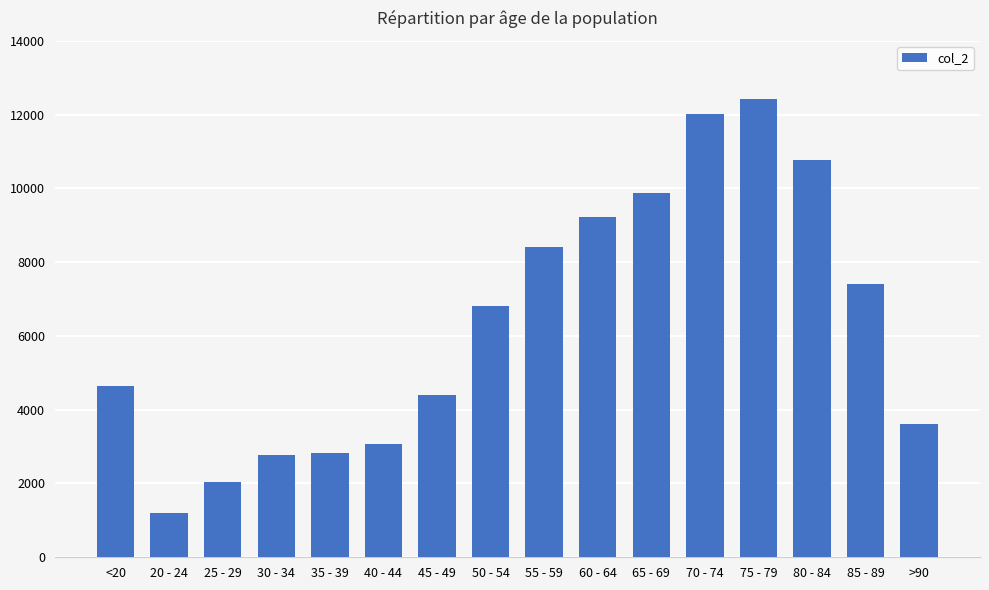

What is the greatest value displayed?

12434